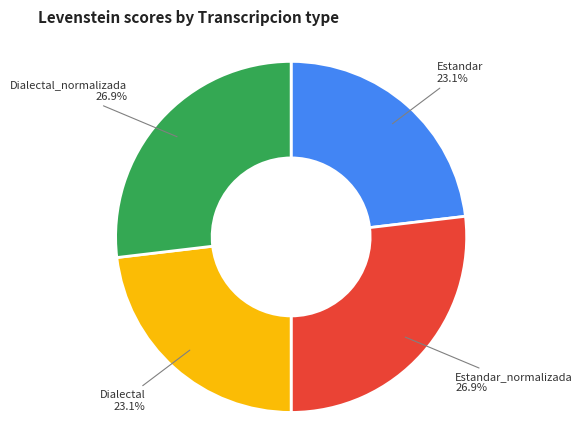

Combined, what portion of the pie is Estandar_normalizada and Estandar?

50.0%